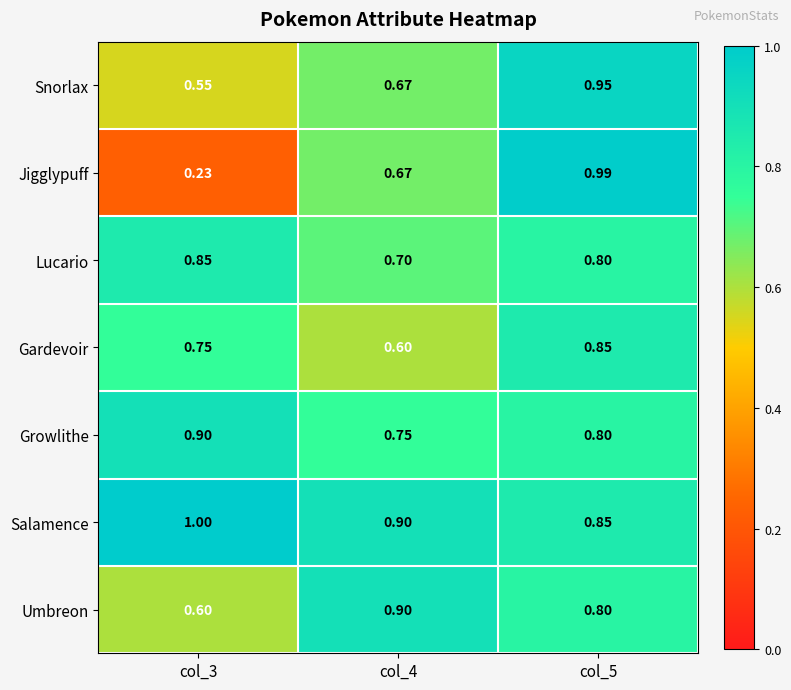

Between col_4 and col_5, which series saw the biggest shift?

Jigglypuff